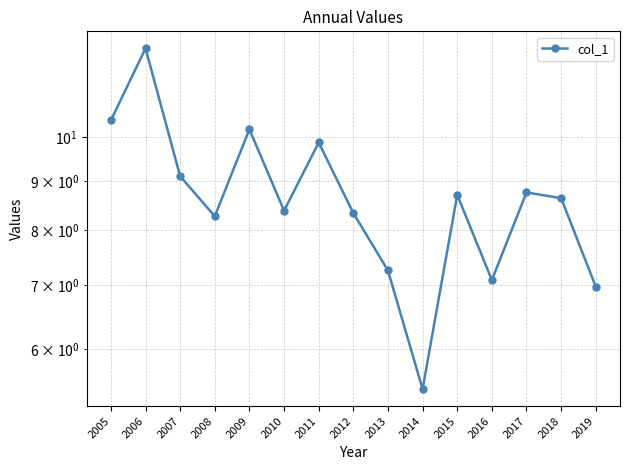

Count the number of data series in this chart.

1